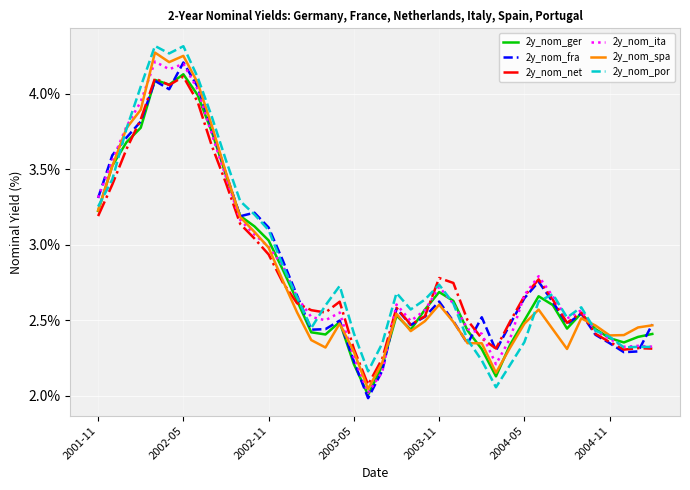

Which series has the widest spread of values?

2y_nom_por